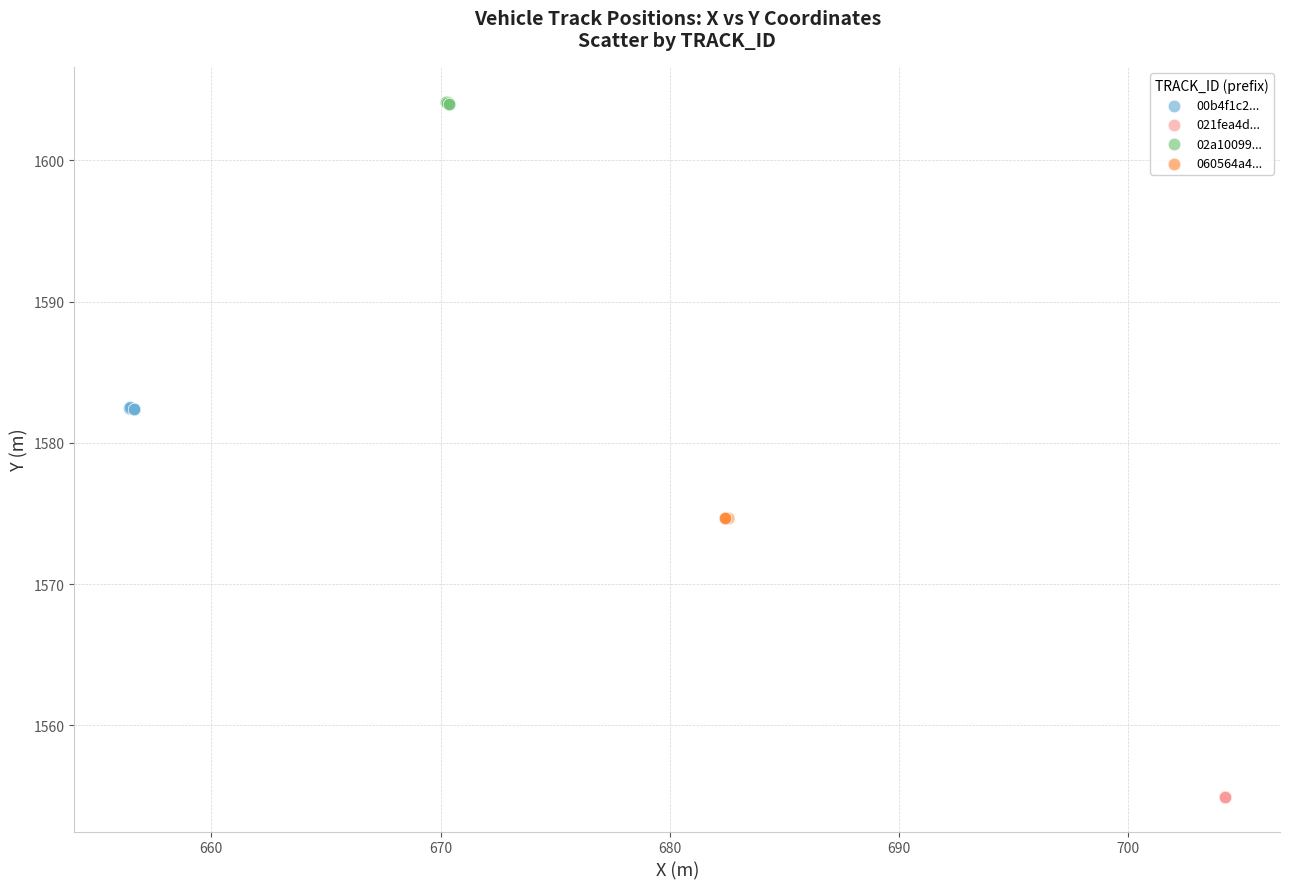

What are all the series names shown in the legend?

00b4f1c2..., 021fea4d..., 02a10099..., 060564a4...